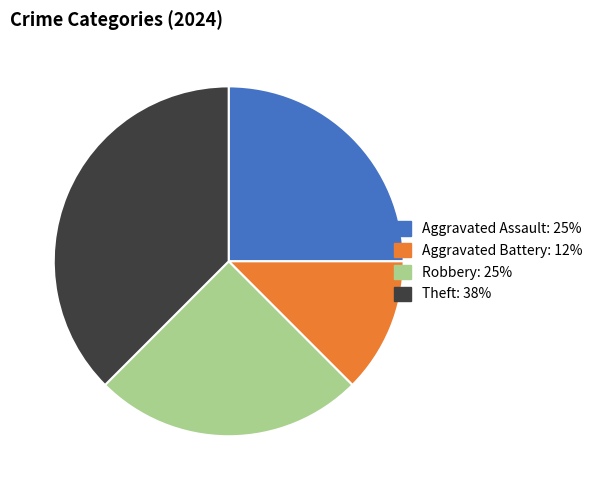

Does Aggravated Assault represent more than half of the total?

No